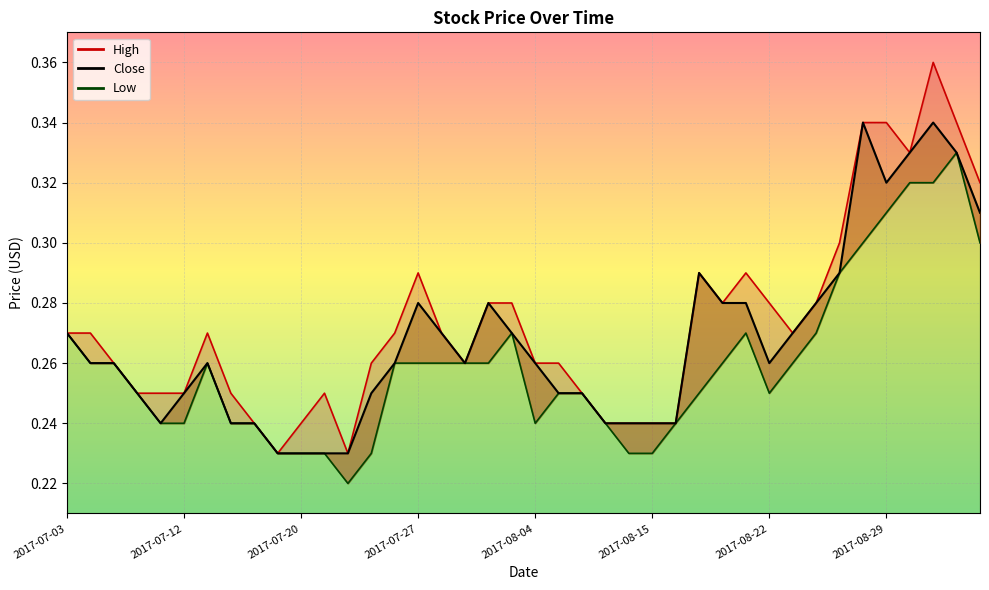

What is the total value across all series at 2017-07-12?

0.7